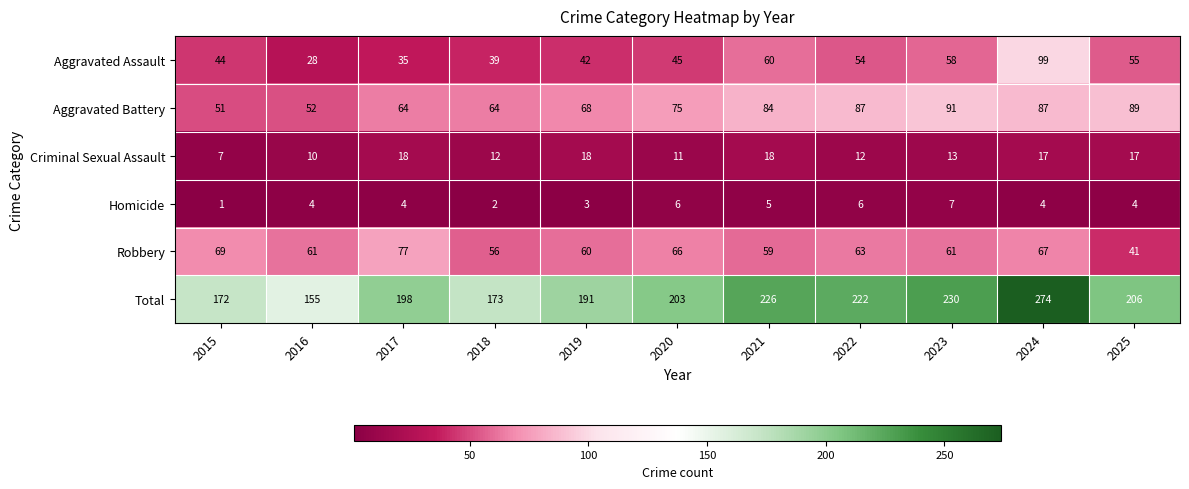

Which series has the largest total across all categories?

Total